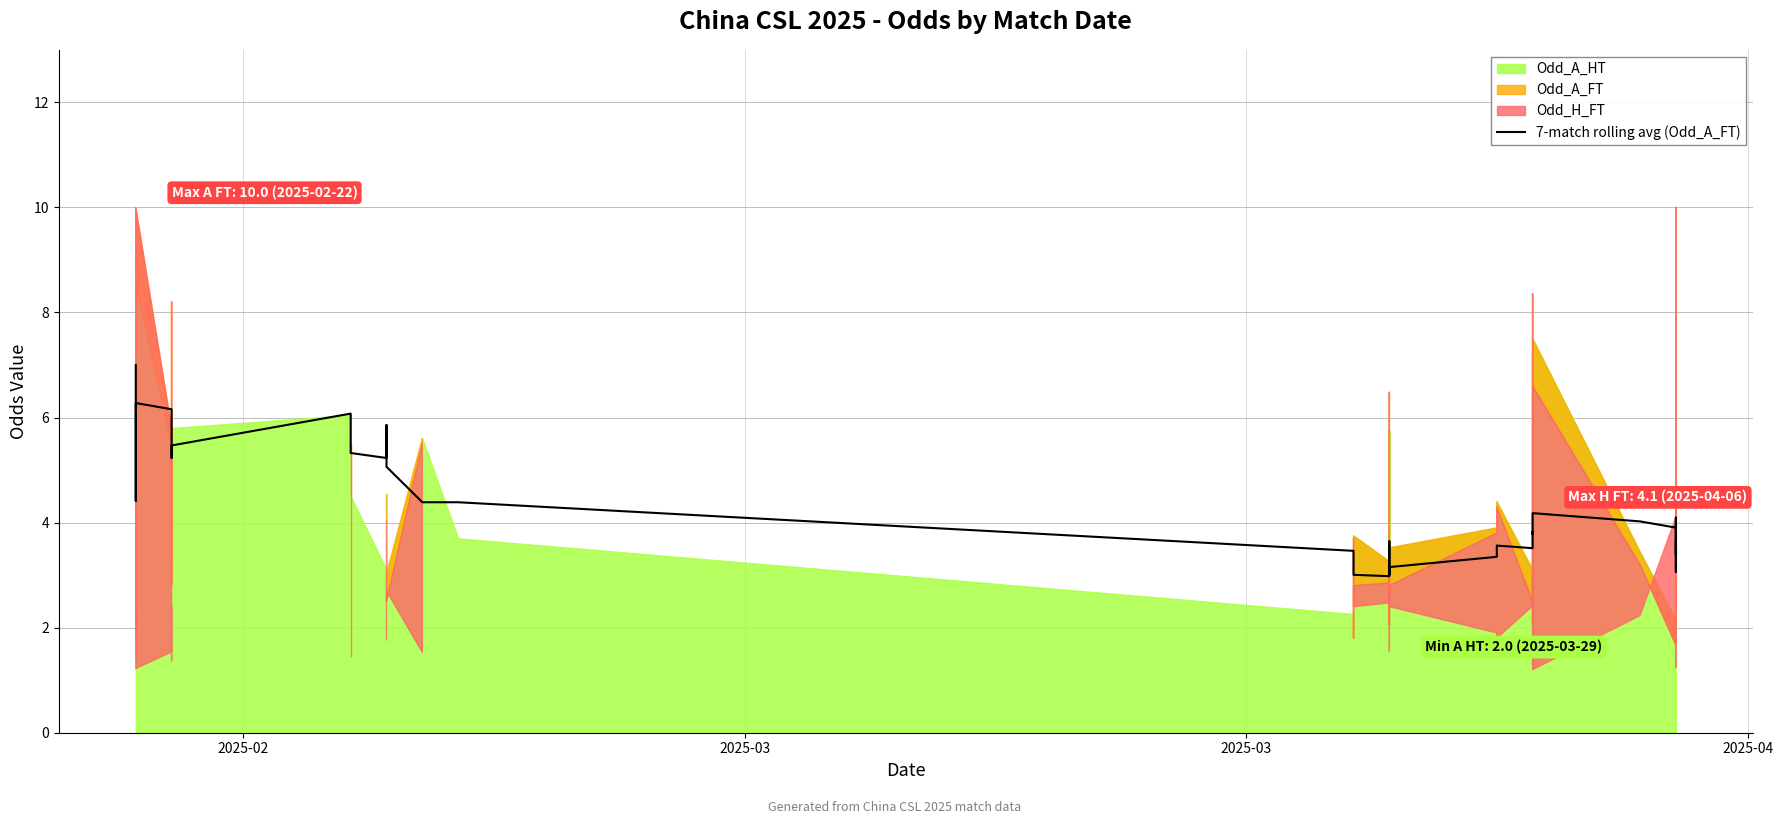

What is the value of the 14th point from the left?

5.1